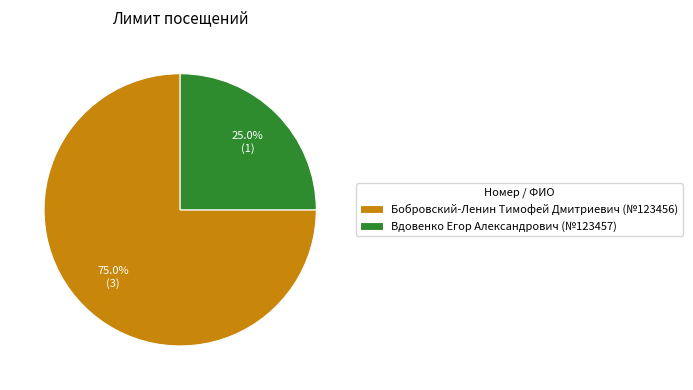

Does any single category account for the majority?

Yes